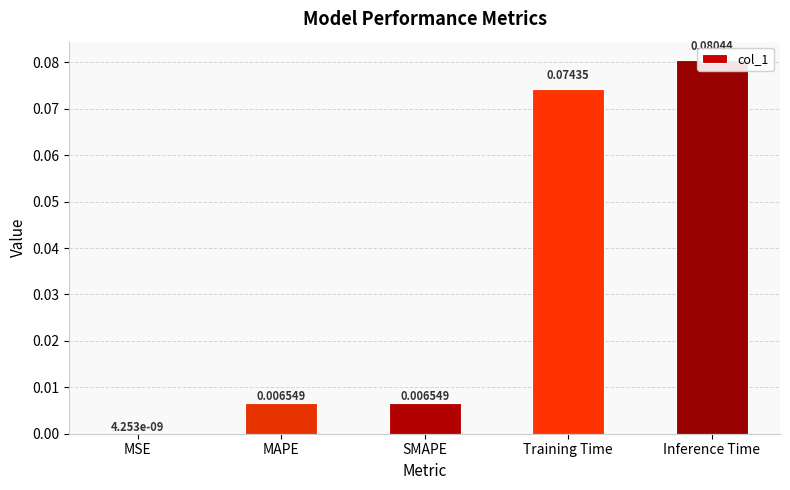

Reading left to right, what are all the values shown in this chart?

0.0	0.0	0.0	0.1	0.1